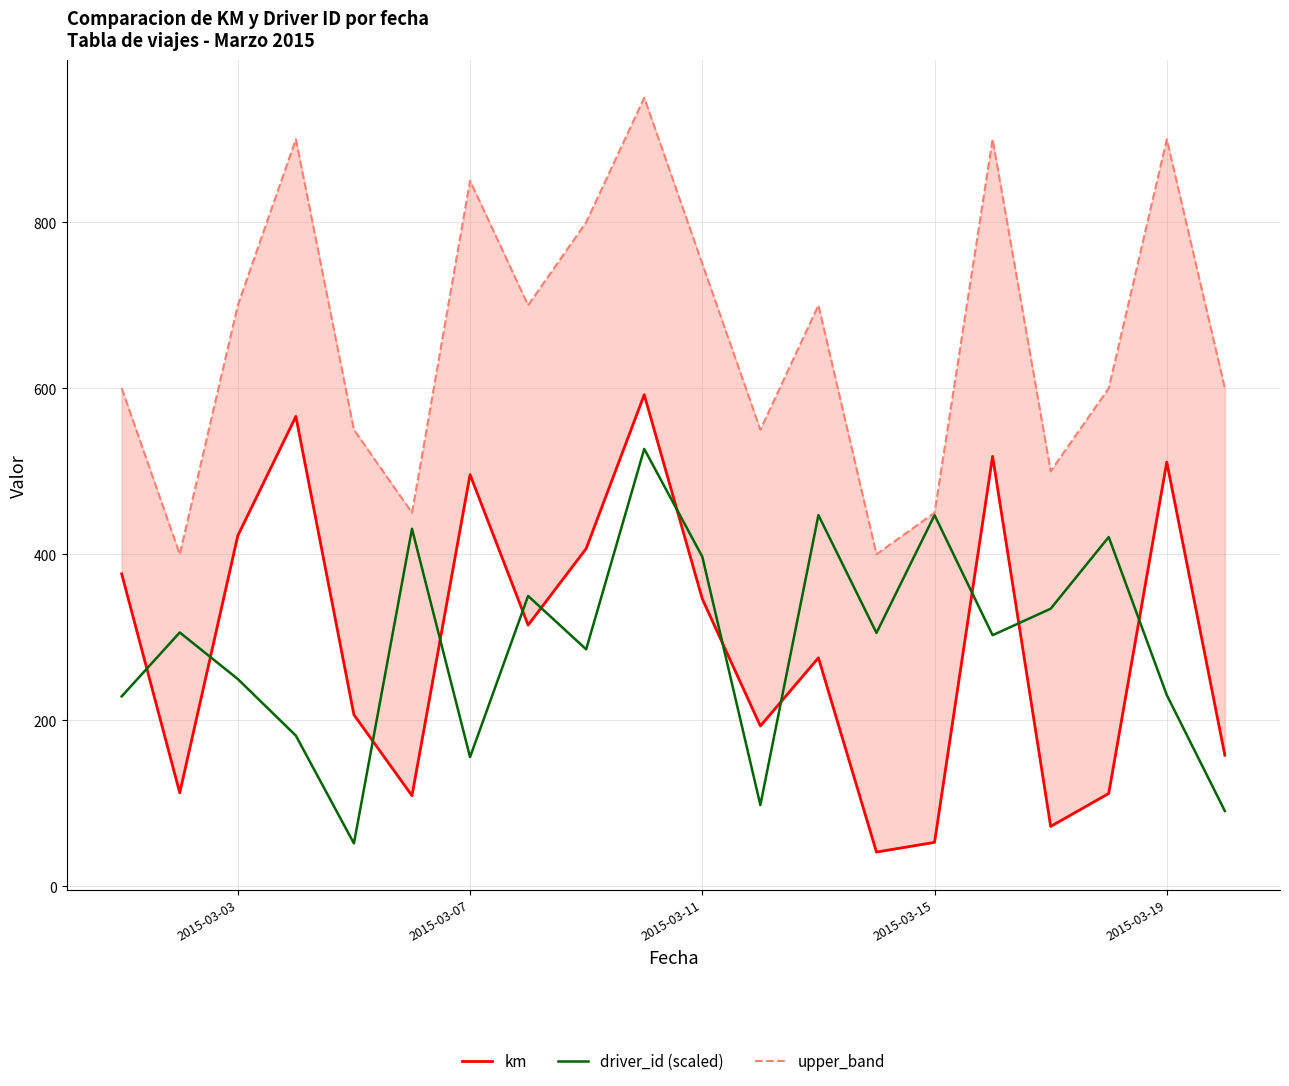

What is the lowest value of the driver_id (scaled) series?

51.7